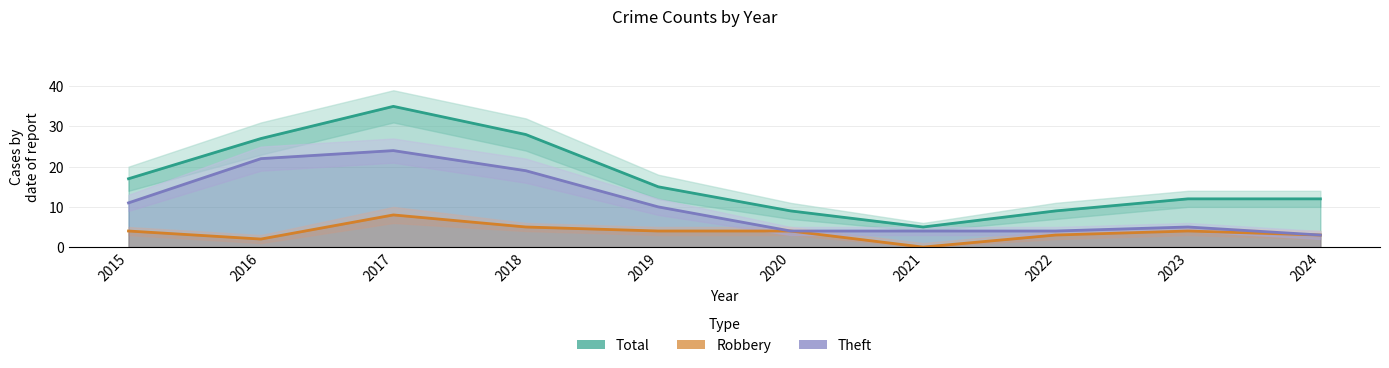

Is the value of Theft at 2023 greater than the value of Total at 2016?

No